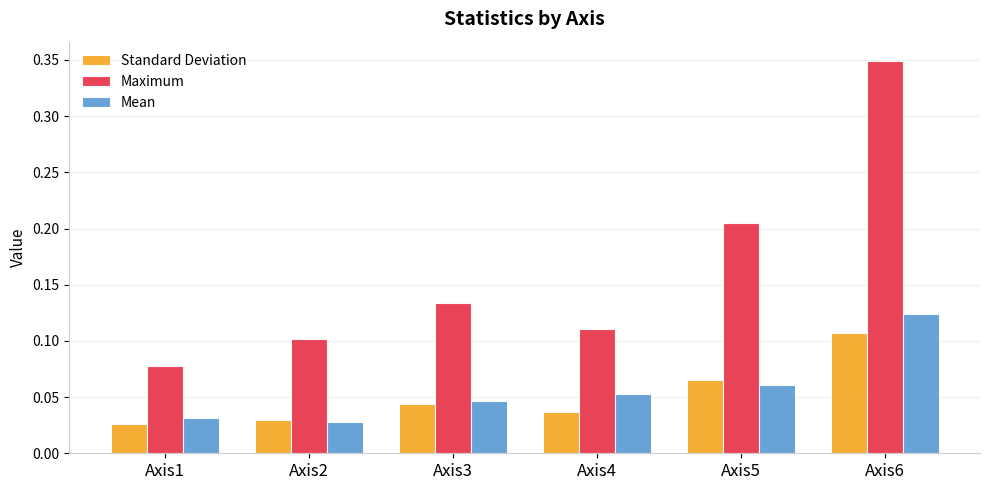

Count the Maximum values in the range 0 to 1.

6